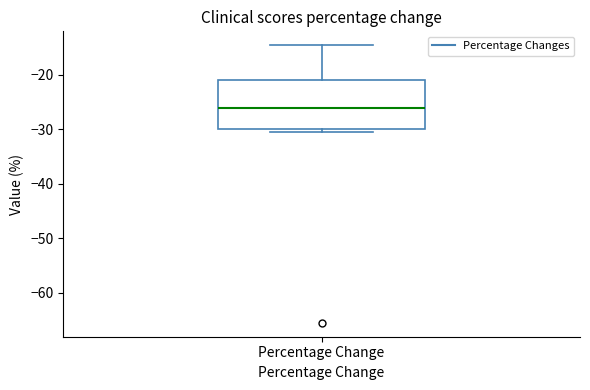

Transcribe this box plot: give where the median line is, the range the box spans, and where the two whiskers end, as read against the y-axis. The values are not printed on the chart, so give them approximately, as read against the axis.

median -26, box -30 to -21, whiskers -30 (just below the box's lower edge) to -15